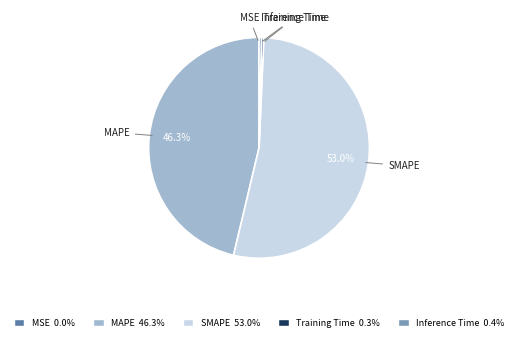

To the nearest percent, what is the combined percentage of MAPE and Training Time?

47%